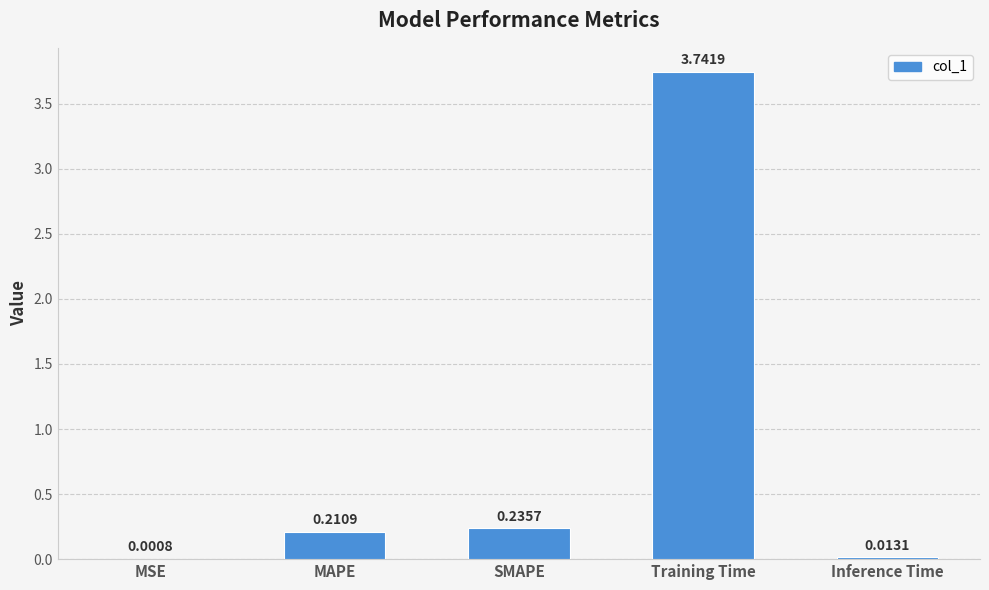

Where is the data nearest to the value 1?

SMAPE